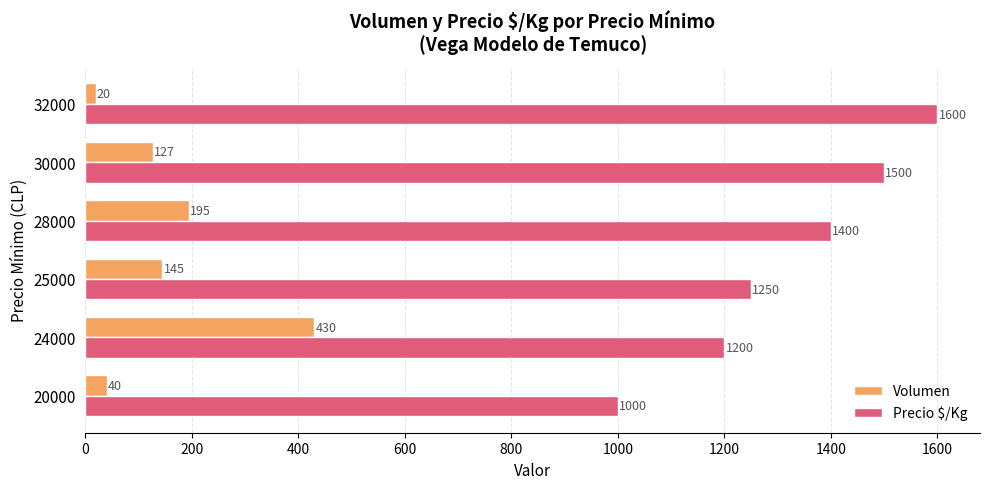

How many series are shown in this chart?

2